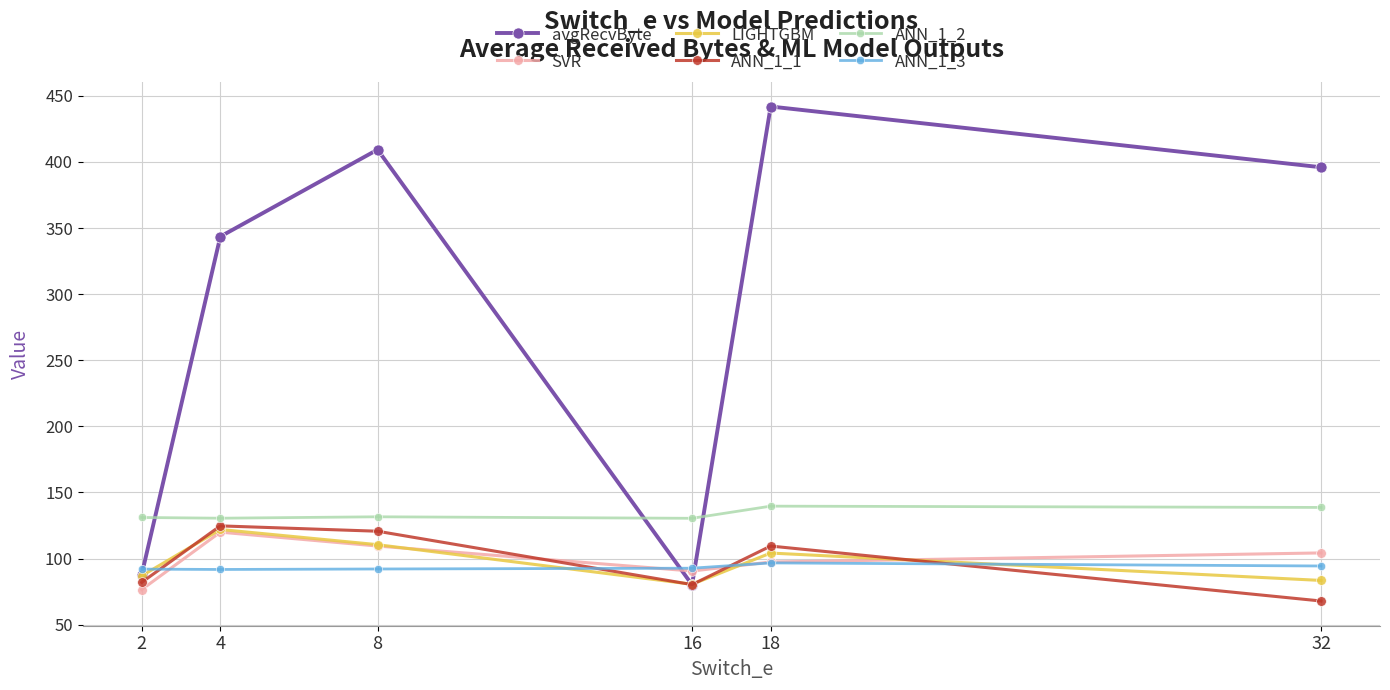

What is the total value across all series at 18?

989.1